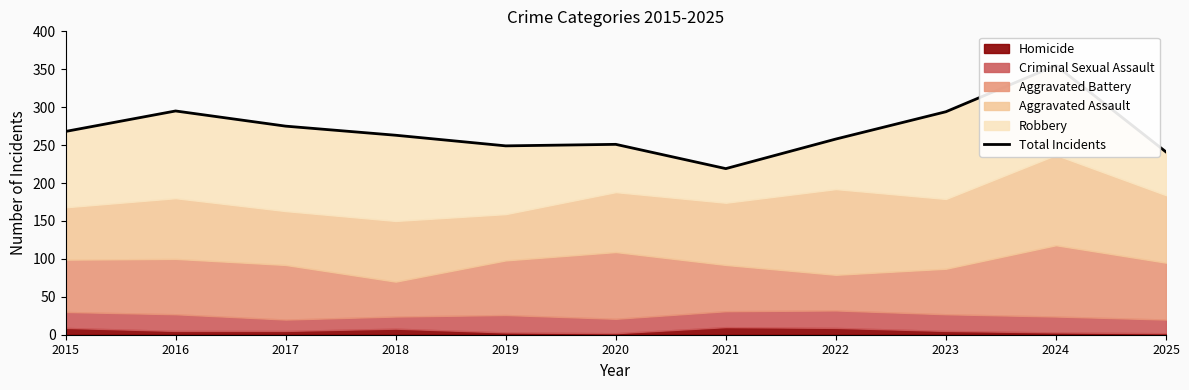

List the labels in order of value, smallest first.

2021, 2025, 2019, 2020, 2022, 2018, 2015, 2017, 2023, 2016, 2024